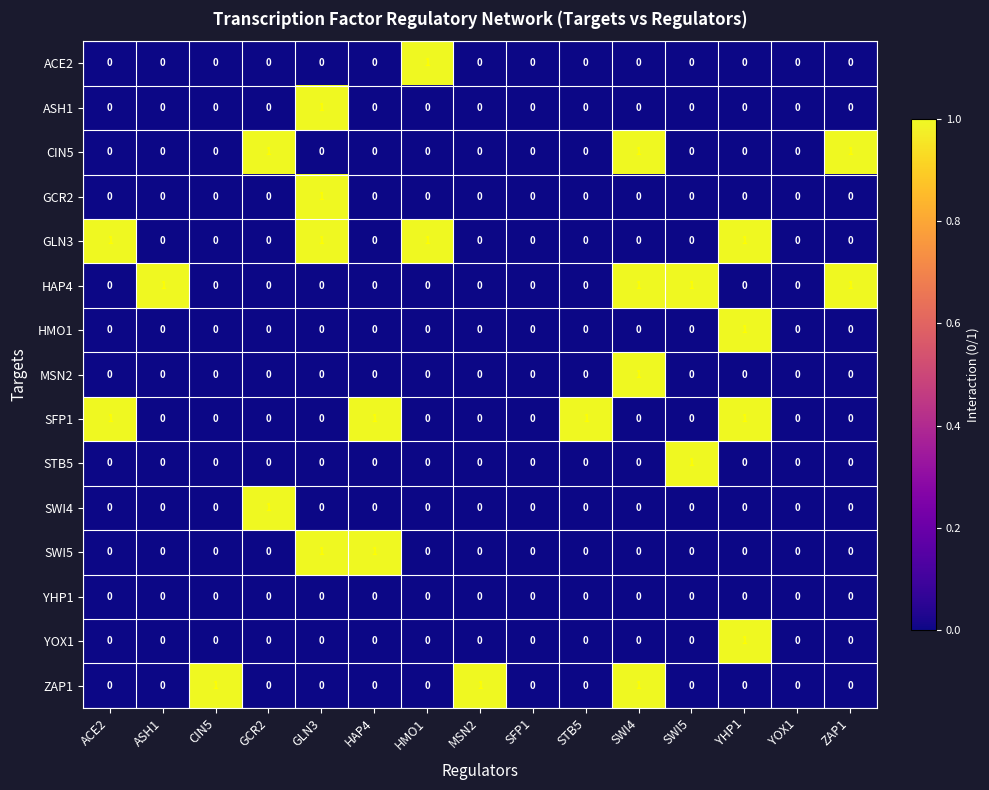

The value of ZAP1 at YOX1 is 0. True or false?

True